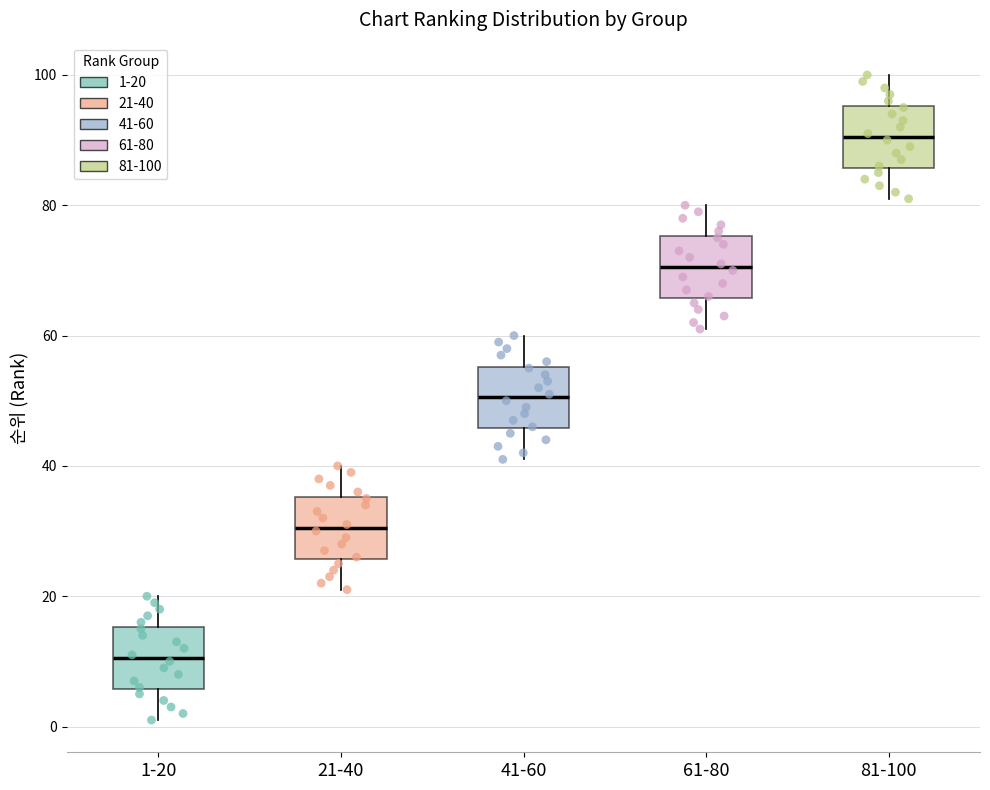

Reading left to right, read every box against the y-axis: the position of its median line, the range the box covers, and the ends of its whiskers. The values are not printed on the chart, so give them approximately, as read against the axis.

1-20: median 10, box 6 to 16, whiskers 2 to 20
21-40: median 30, box 26 to 36, whiskers 22 to 40
41-60: median 50, box 46 to 56, whiskers 42 to 60
61-80: median 70, box 66 to 76, whiskers 62 to 80
81-100: median 90, box 86 to 96, whiskers 82 to 100